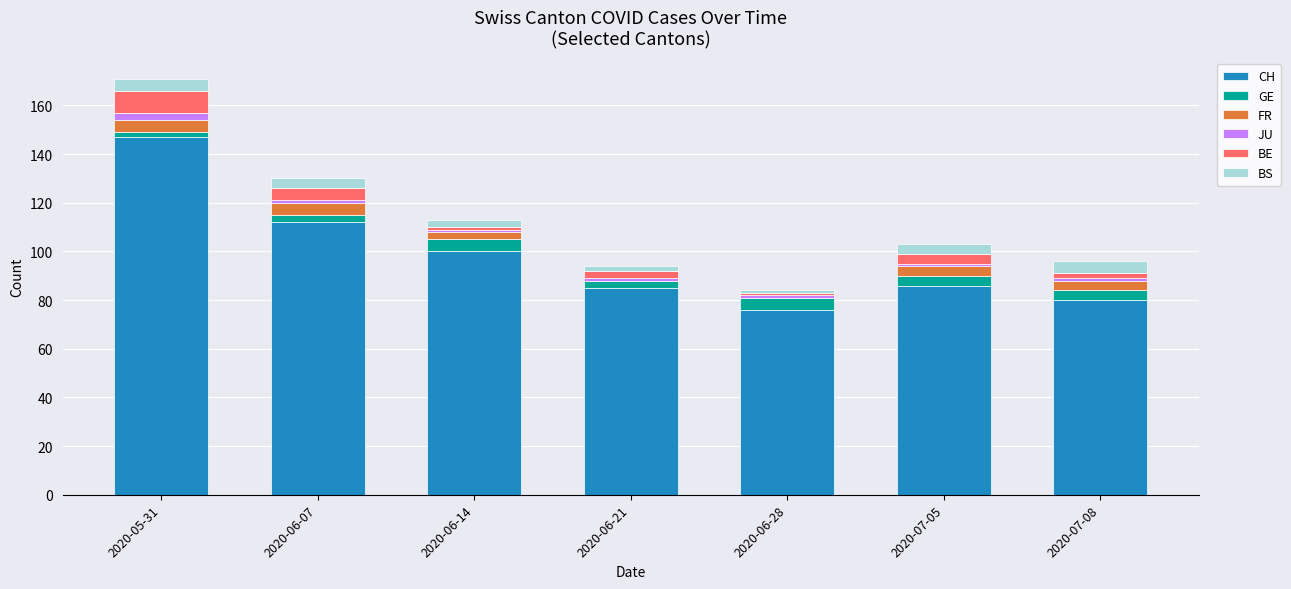

How many data points does each series have?

7